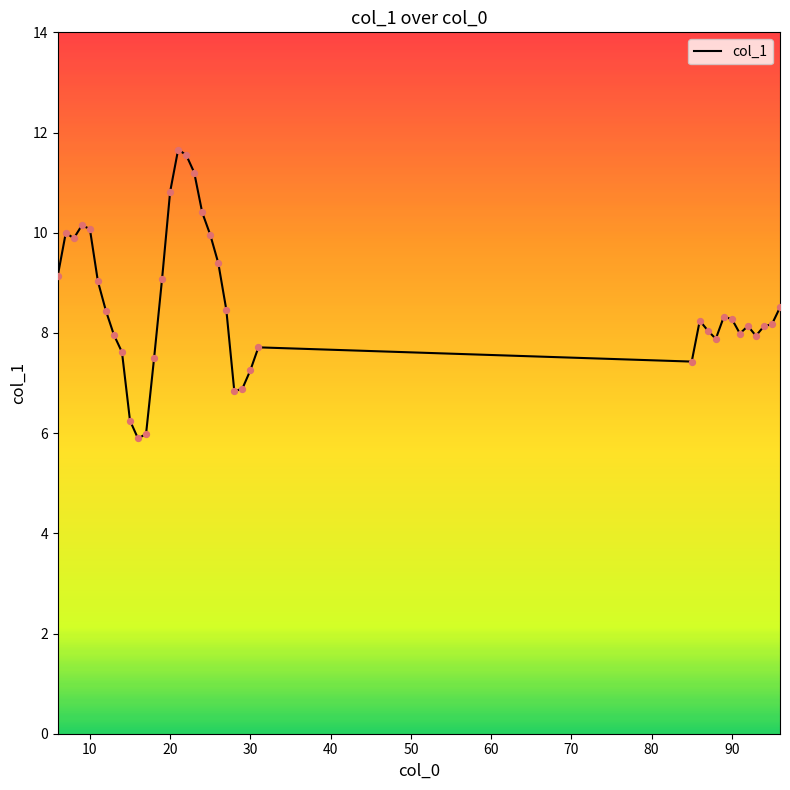

What is the smallest value displayed?

5.9